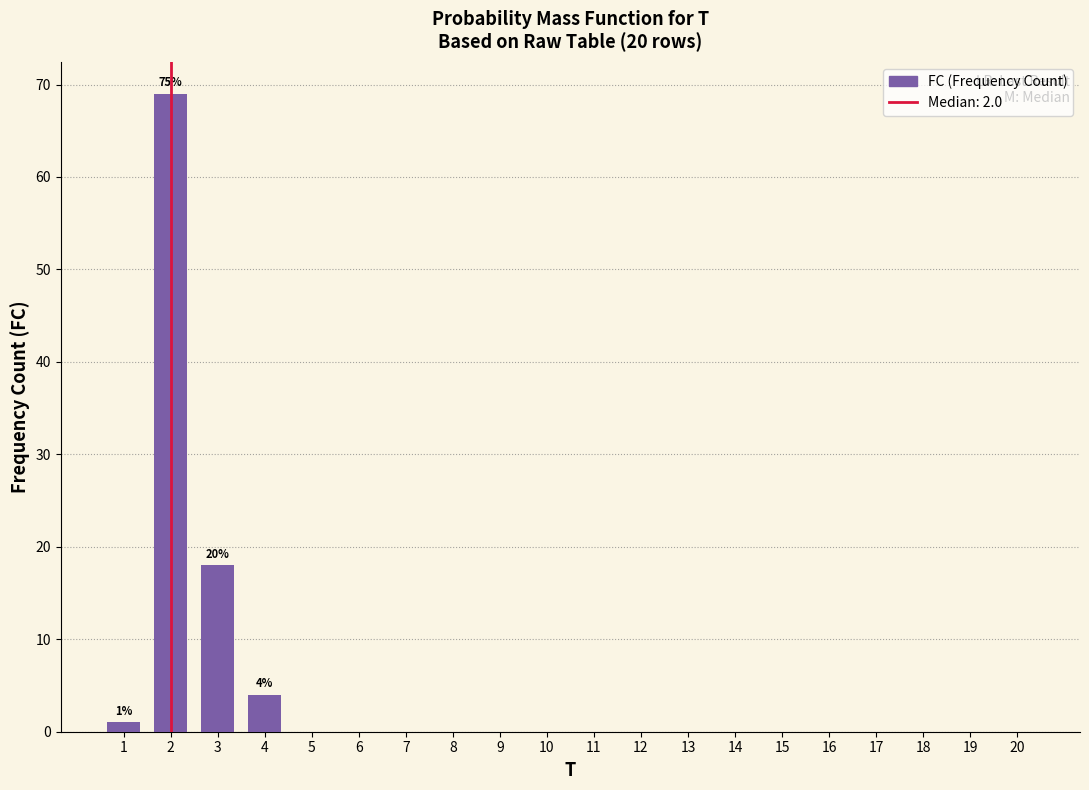

Reading left to right, what are all the values shown in this chart?

1=1	2=69	3=18	4=4	5=0	6=0	7=0	8=0	9=0	10=0	11=0	12=0	13=0	14=0	15=0	16=0	17=0	18=0	19=0	20=0